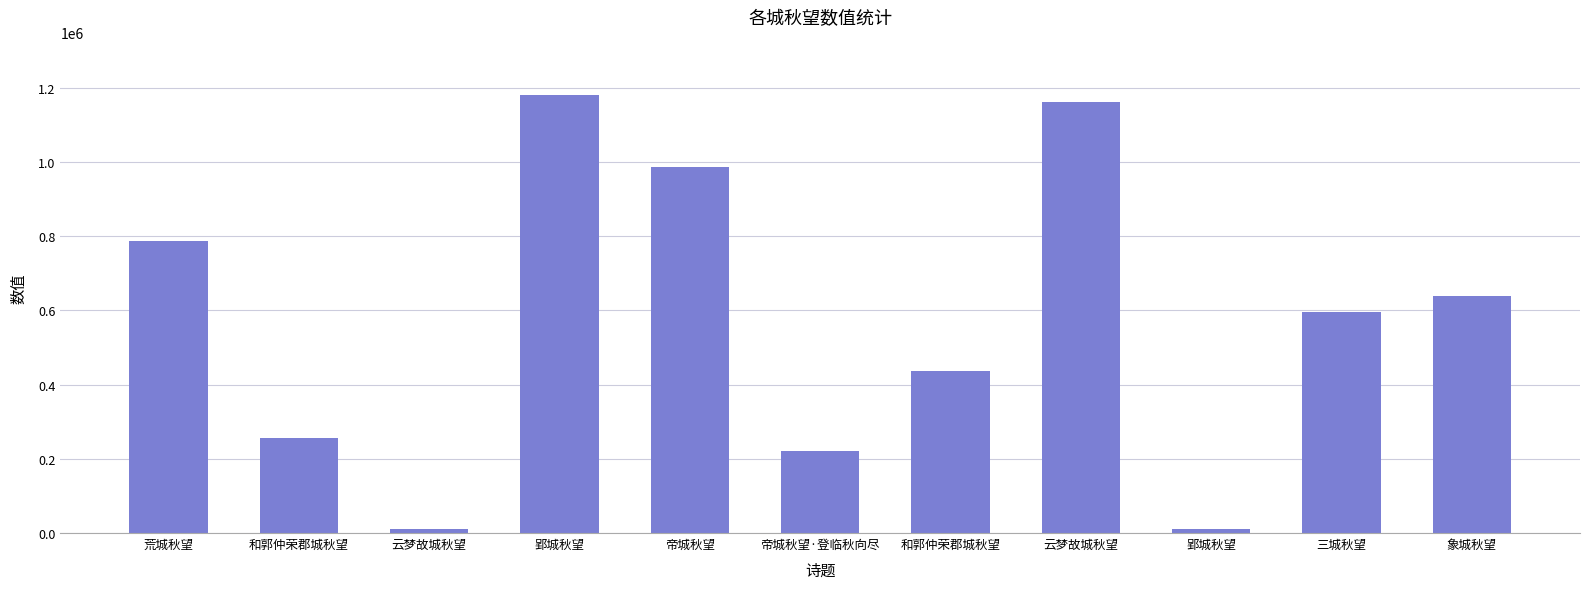

Does the chart contain stacked bars?

No